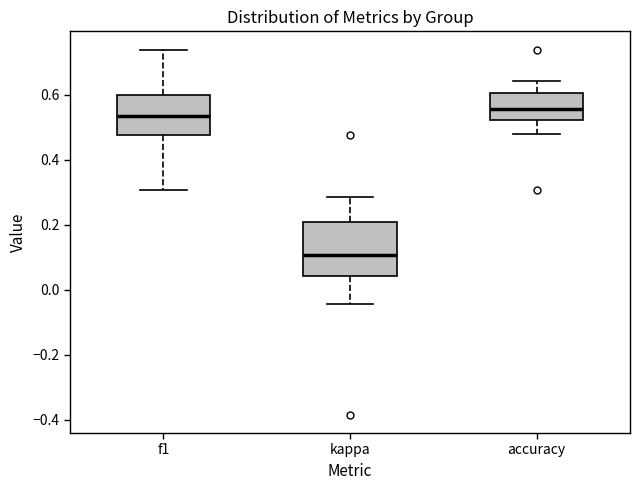

Where is the lower edge of the box for kappa on the y-axis? The values are not printed on the chart, so give them approximately, as read against the axis.

0.04